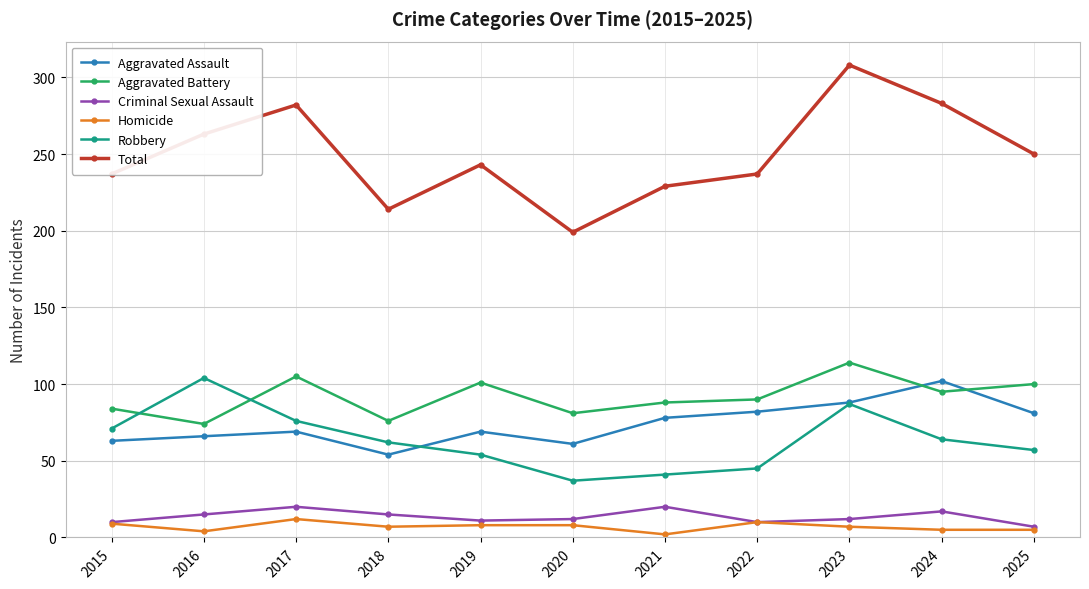

True or false: Criminal Sexual Assault has more than 2 points higher than both neighbors.

True